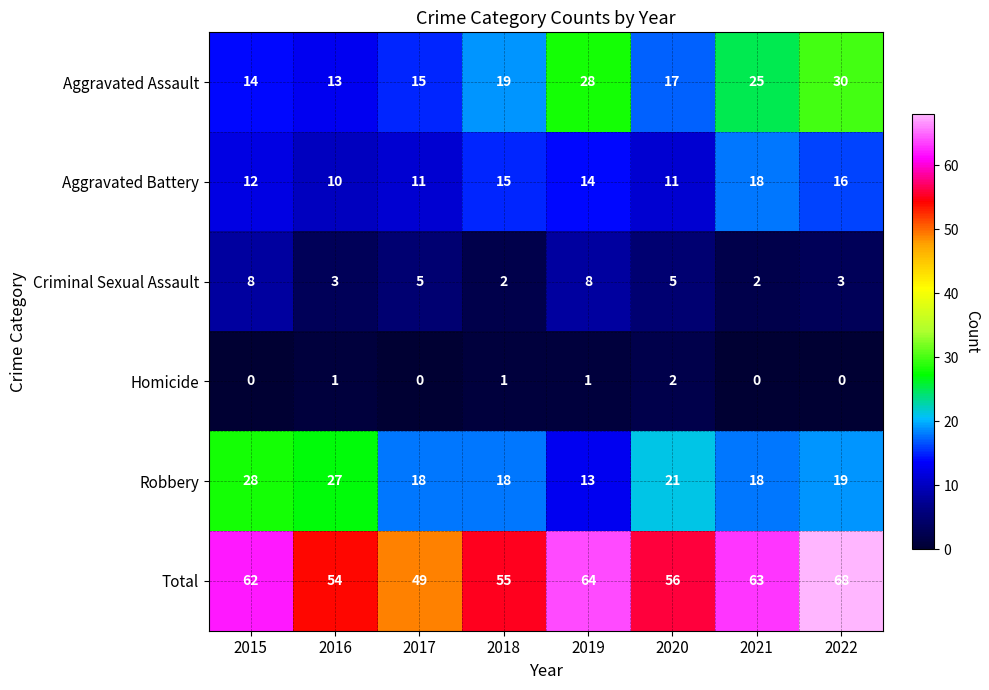

Is it true that Aggravated Assault equals 28 at 2019?

True